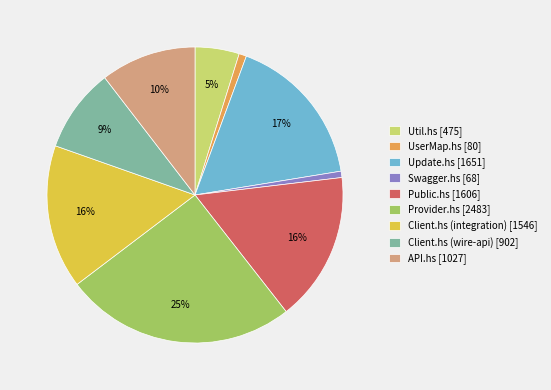

To the nearest percent, what is the average slice percentage?

11%